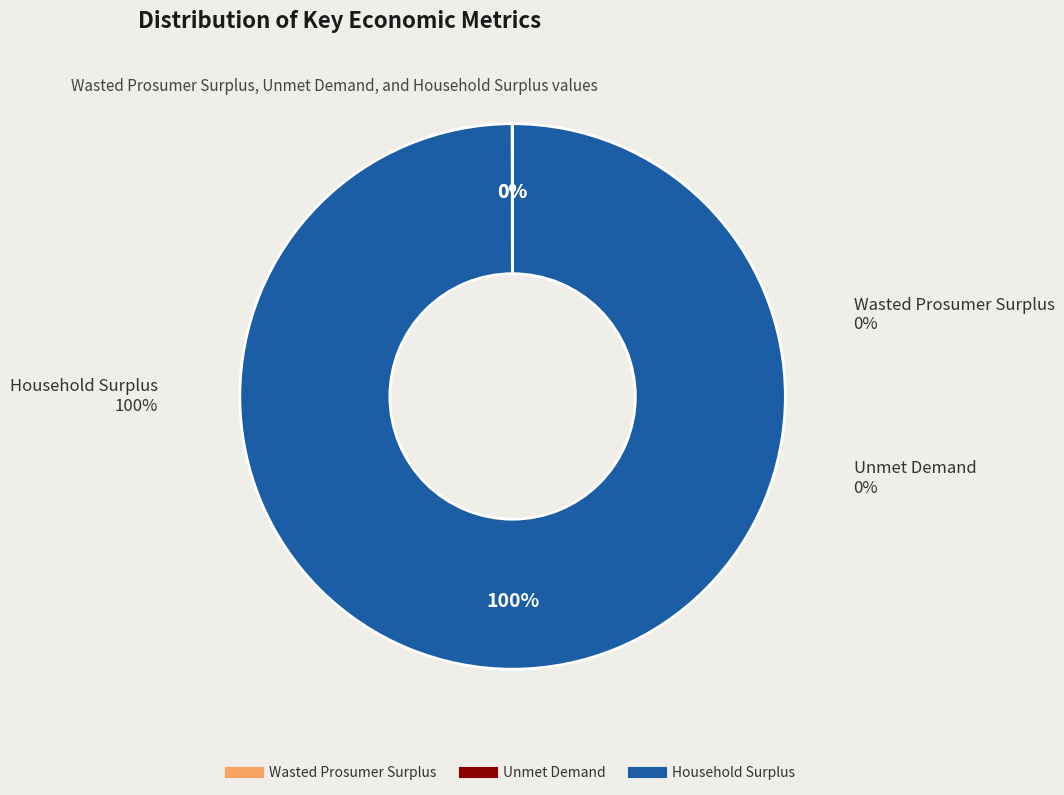

Is there any slice that represents more than half of the pie?

Yes